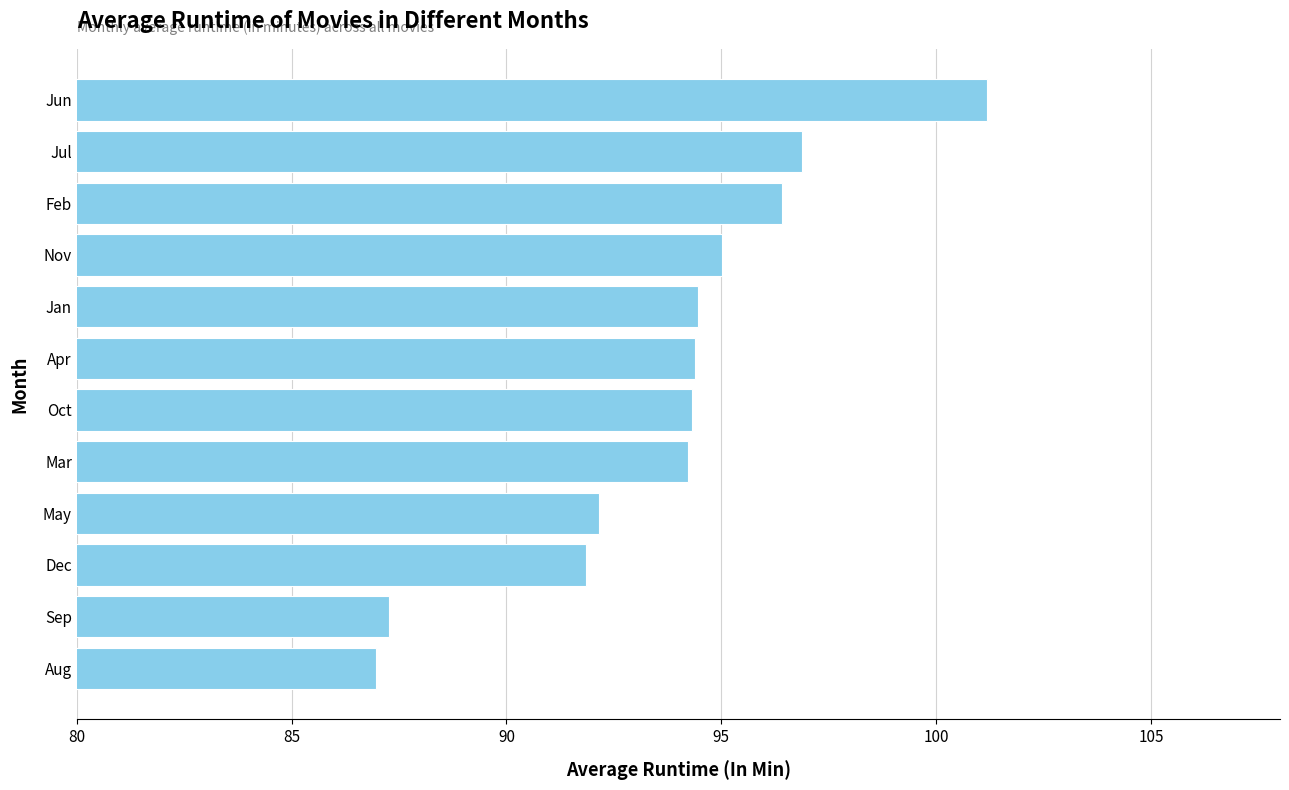

What is the difference between the maximum and minimum values?

14.2